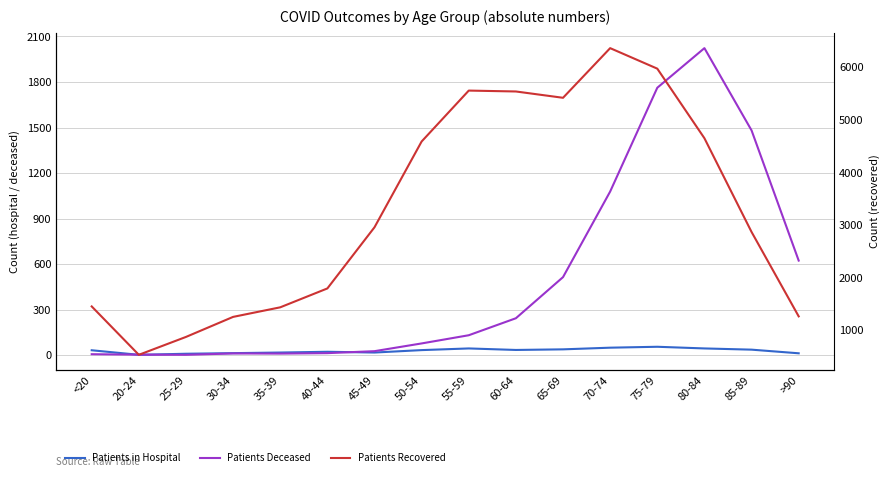

True or false: patients_recovered and patients_deceased intersect in this chart.

False